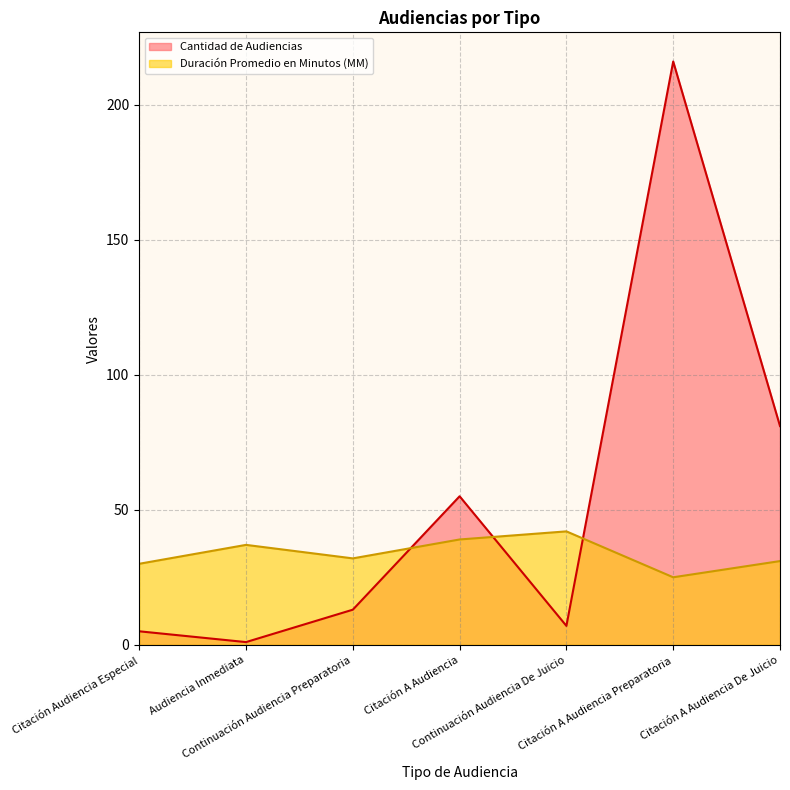

At how many categories does at least one series exceed 197?

1